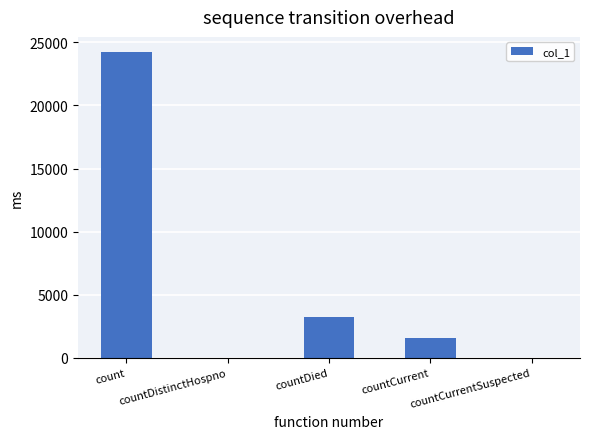

What is the maximum value shown in the chart?

24224